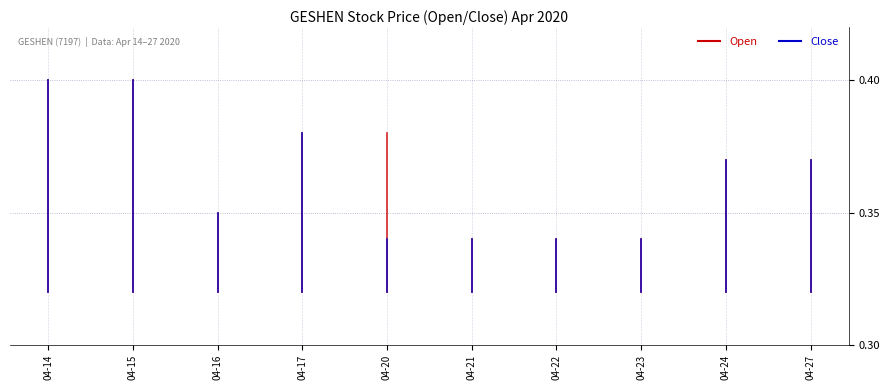

What is the smallest value displayed?

0.3